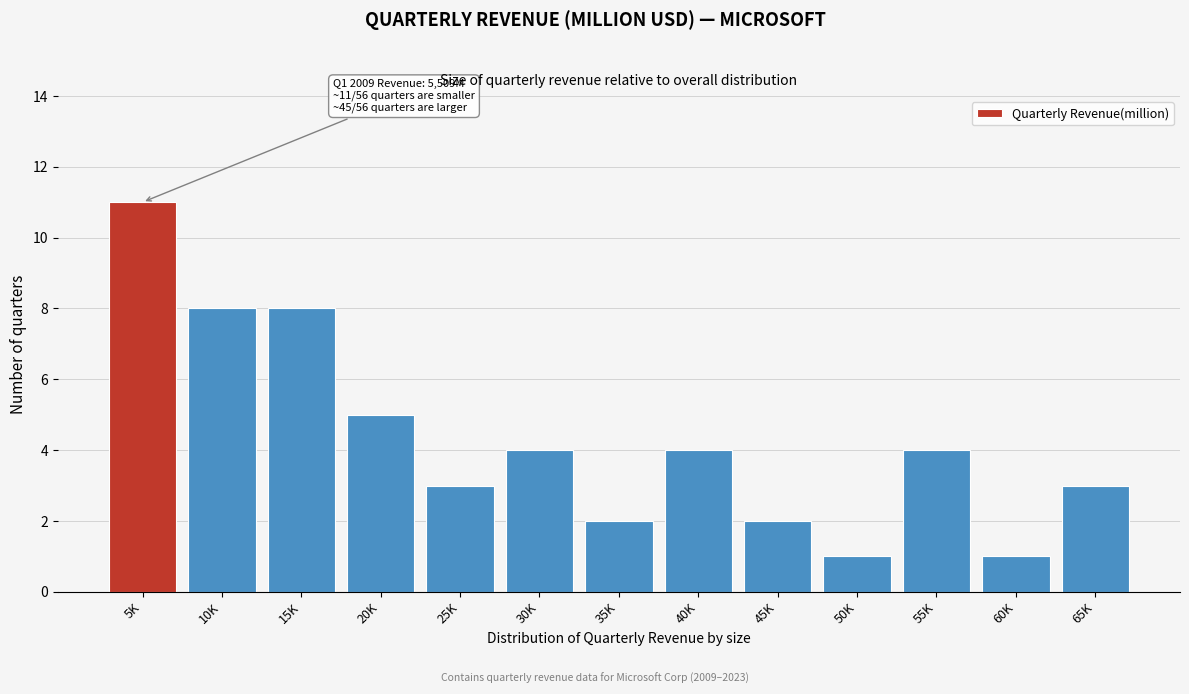

Reading right to left, list all the values displayed in this chart.

3	1	4	1	2	4	2	4	3	5	8	8	11